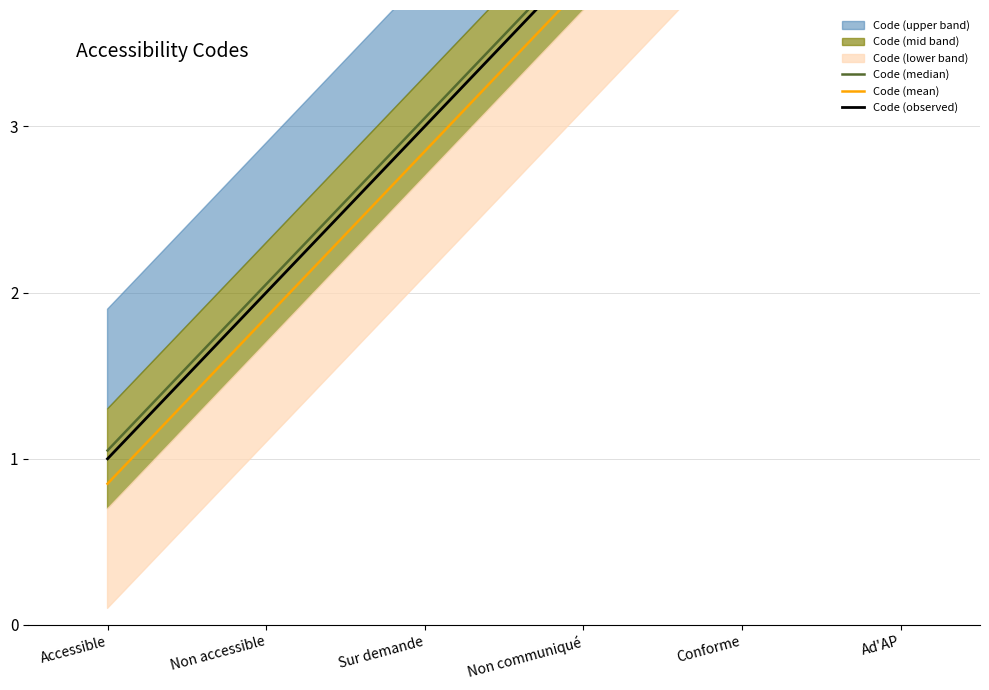

Reading right to left, extract all data points from this chart.

Code (median): Ad'AP=6.0	Conforme=5.0	Non communiqué=4.0	Sur demande=3.0	Non accessible=2.0	Accessible=1.1
Code (mean): Ad'AP=5.8	Conforme=4.8	Non communiqué=3.9	Sur demande=2.9	Non accessible=1.9	Accessible=0.8
Code (observed): Ad'AP=6.0	Conforme=5.0	Non communiqué=4.0	Sur demande=3.0	Non accessible=2.0	Accessible=1.0